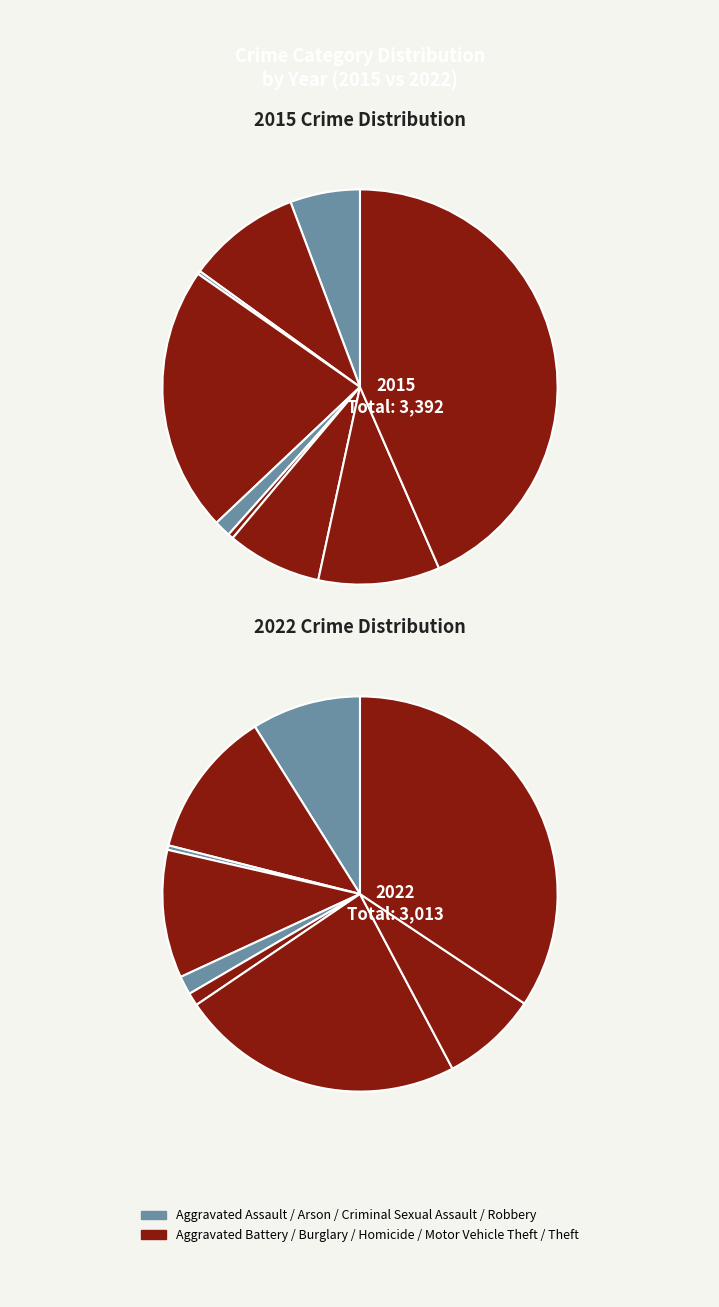

To the nearest percent, what is the combined percentage of values_2015 and values_2022?

15%